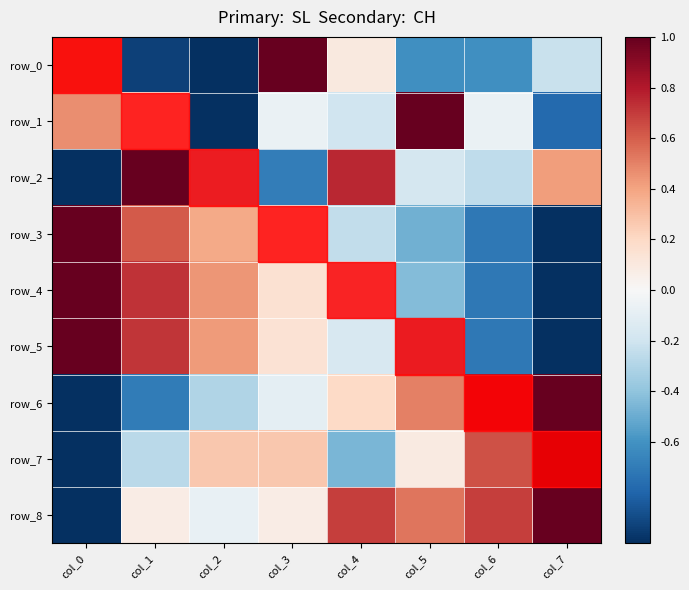

What is the sum of all row_8 values?

2.0